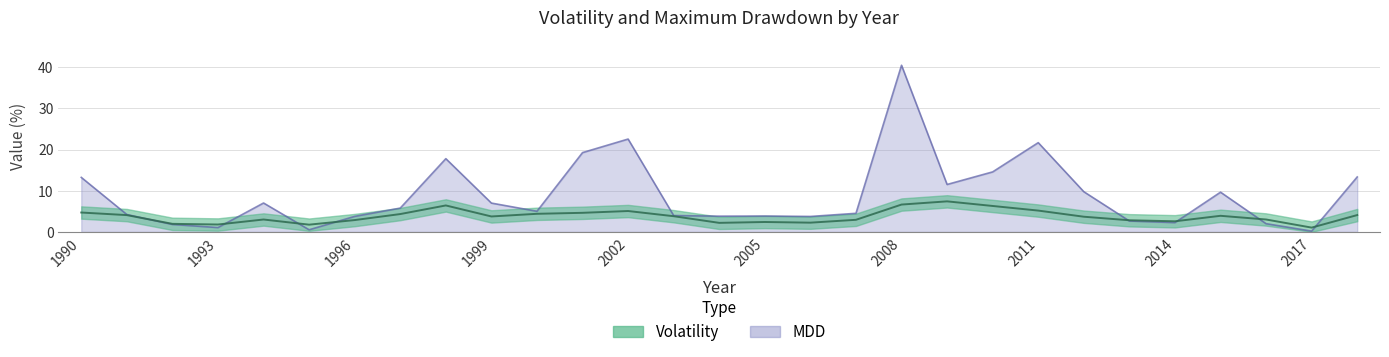

What is the value of the Volatility point at the 27th from the left?

3.0